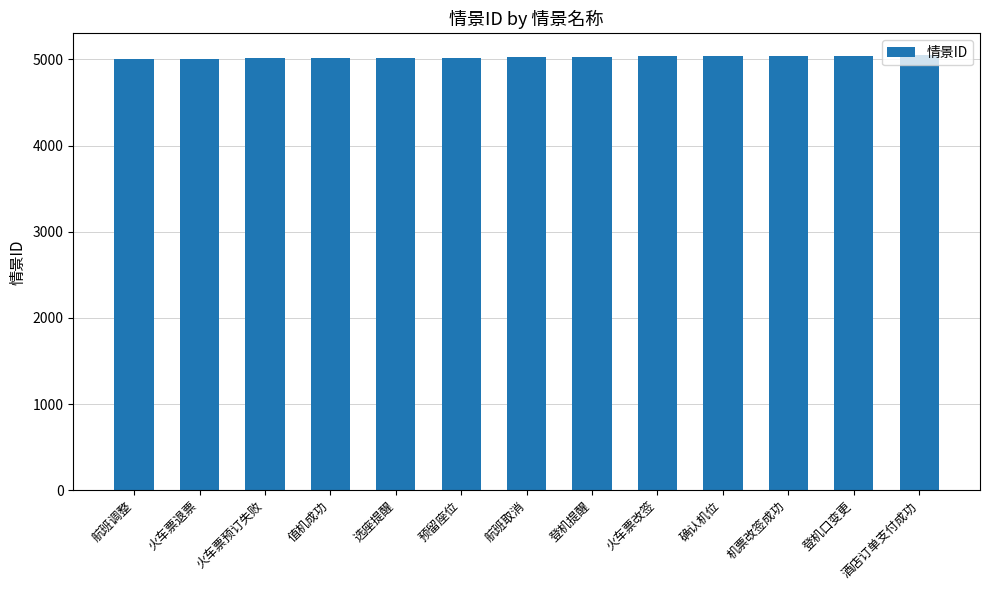

What value does the data have at 火车票改签?

5037